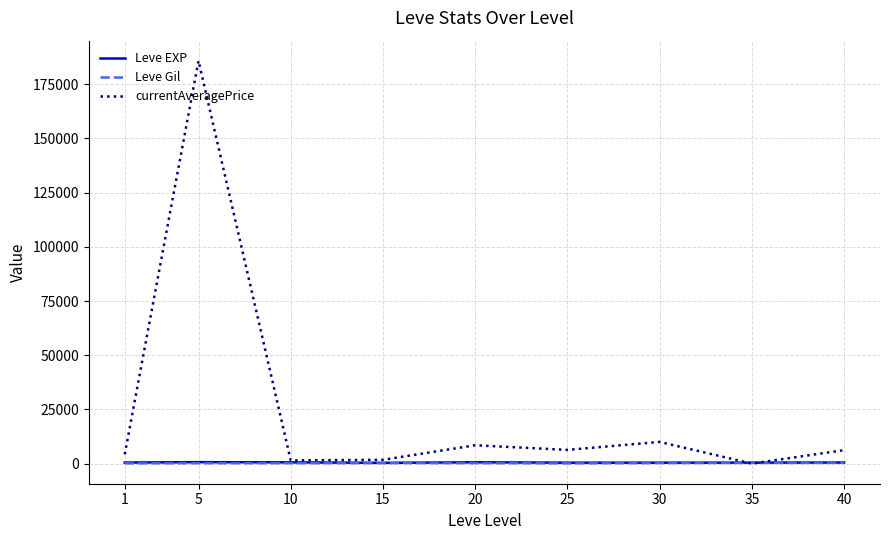

What is the total value across all series at 15?

2322